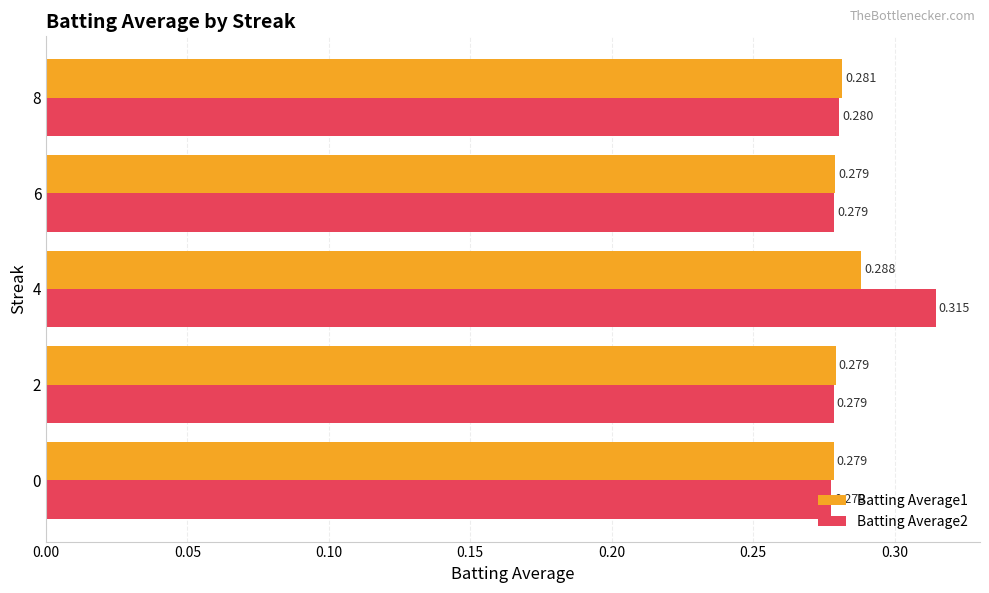

Count the Batting Average1 values in the range 0 to 1.

5